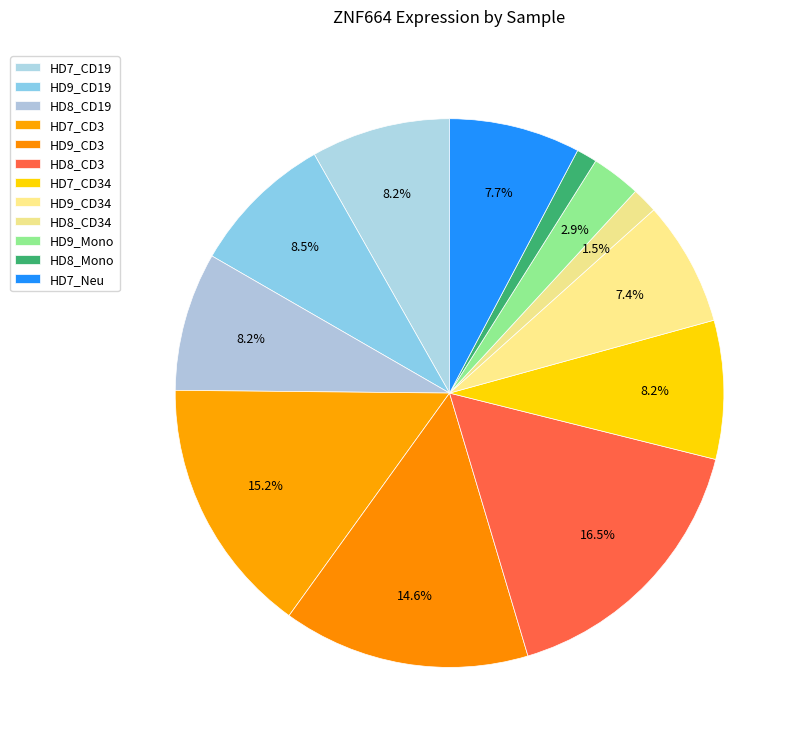

To the nearest percent, what is the average slice percentage?

8%